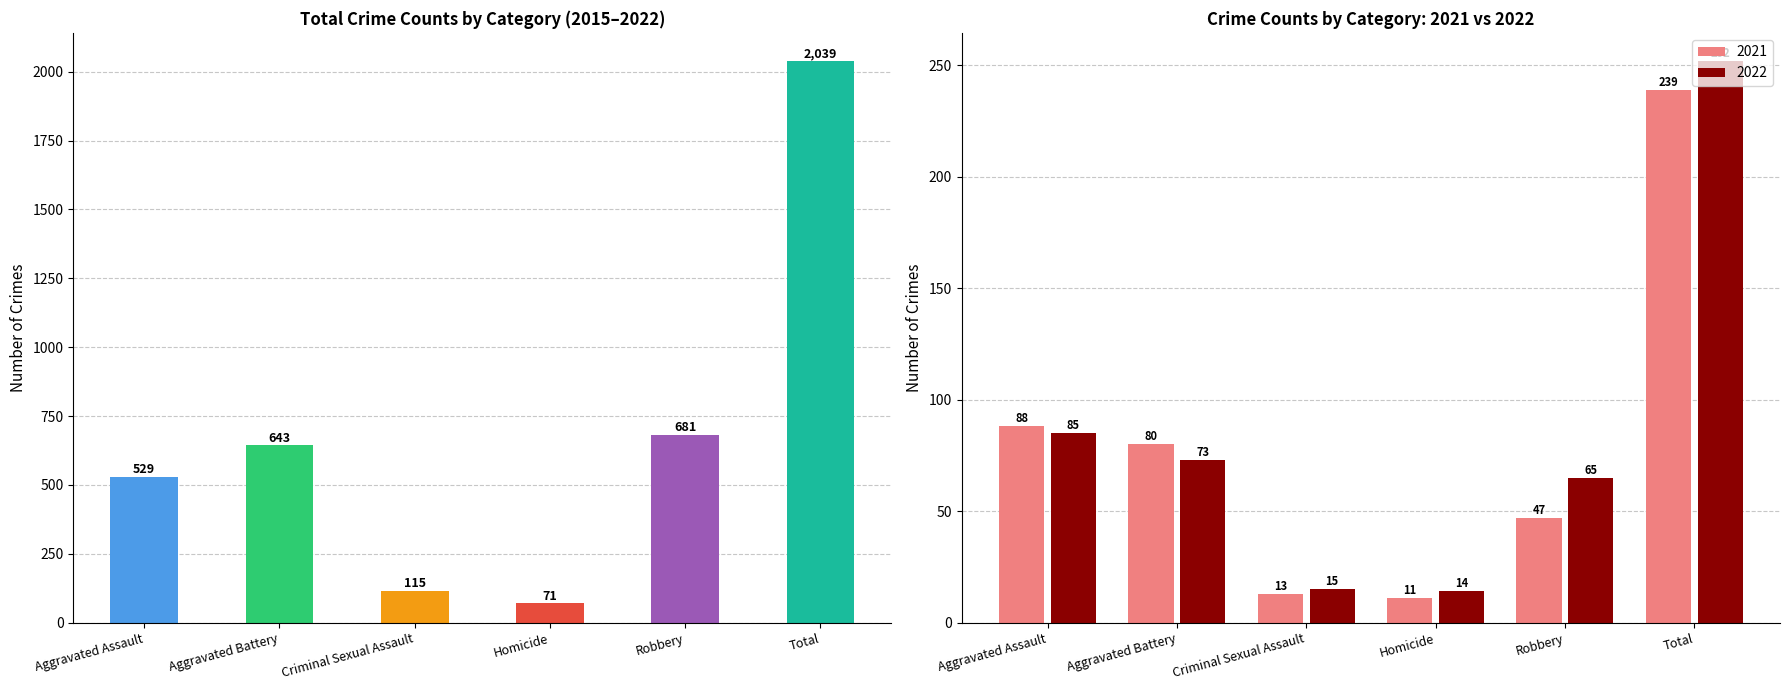

True or false: the data shows 529 at Aggravated Assault.

True